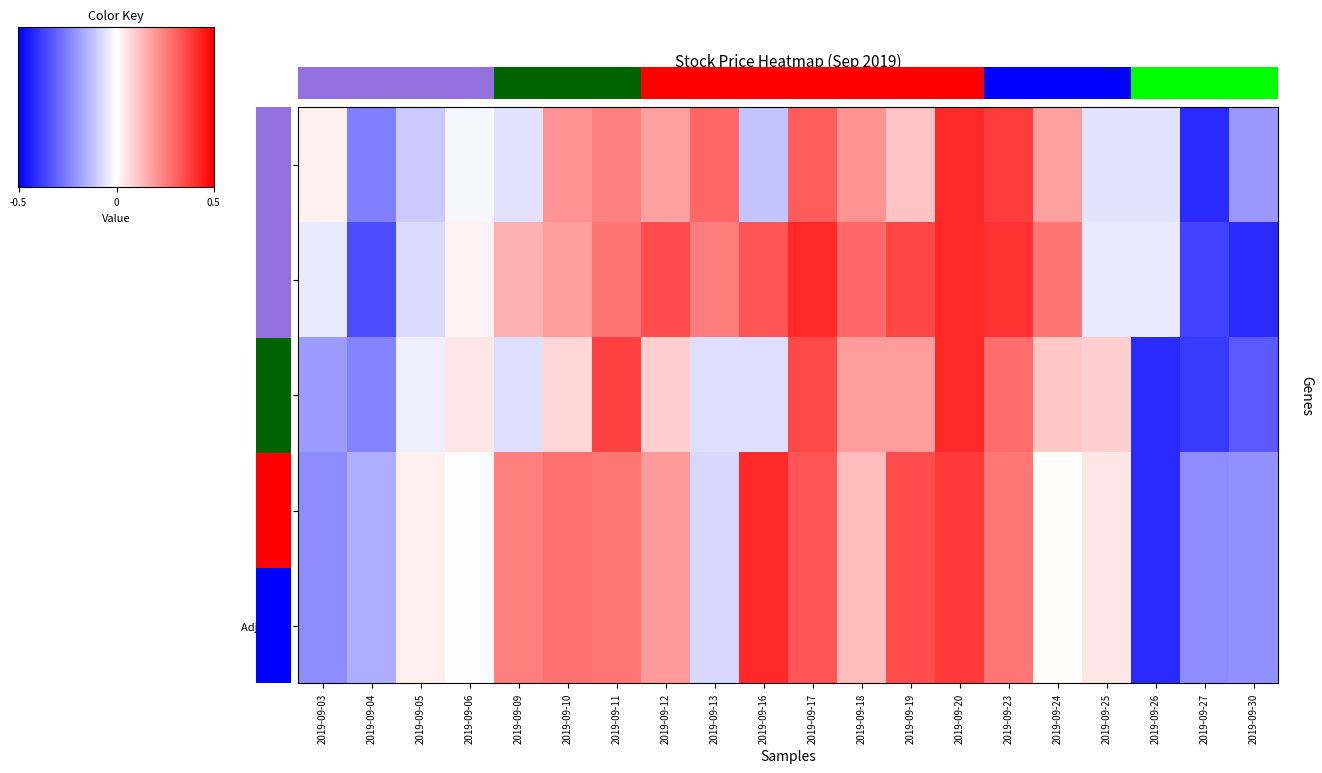

Is it true that High equals -0.0 at 2019-09-26?

True